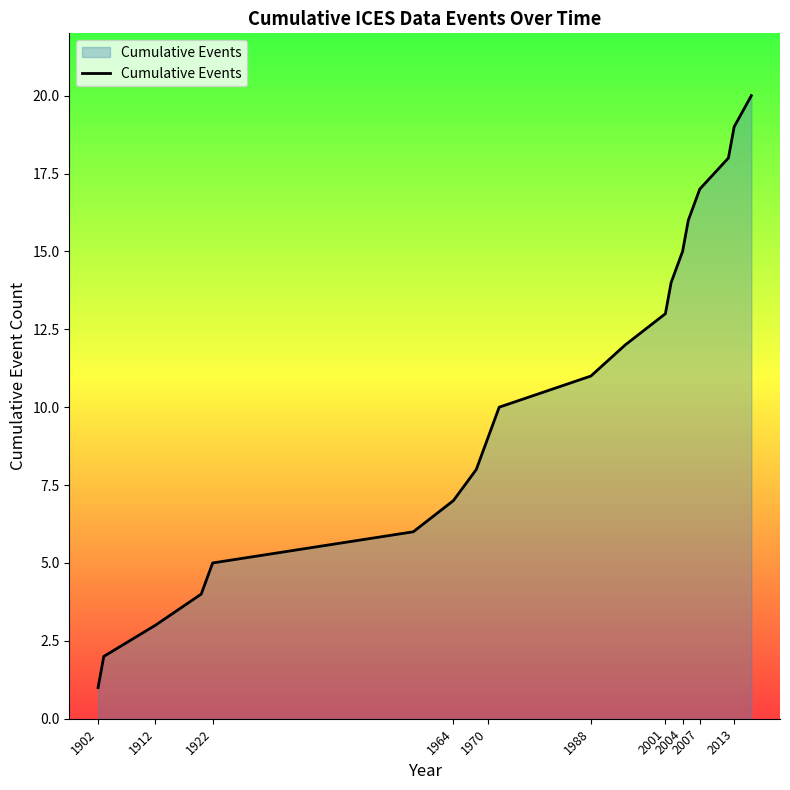

Does the chart have visible grid lines?

No